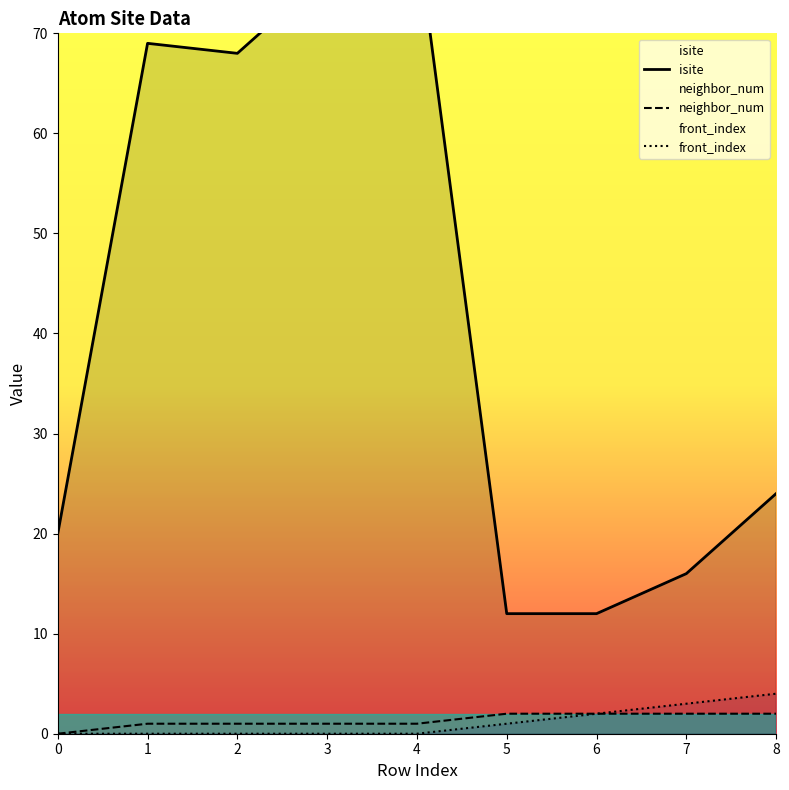

The front_index series shows 1 at 5. True or false?

True